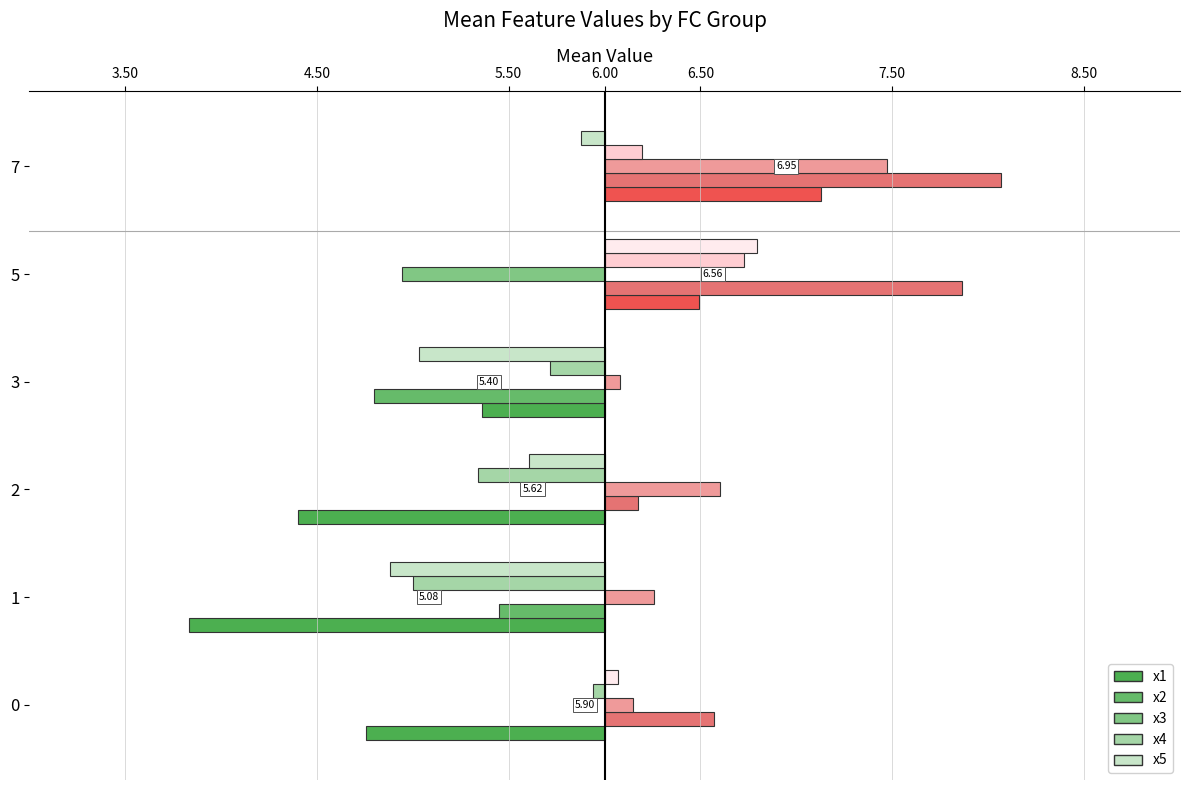

What is the spread (max minus min) of values at 0?

1.8